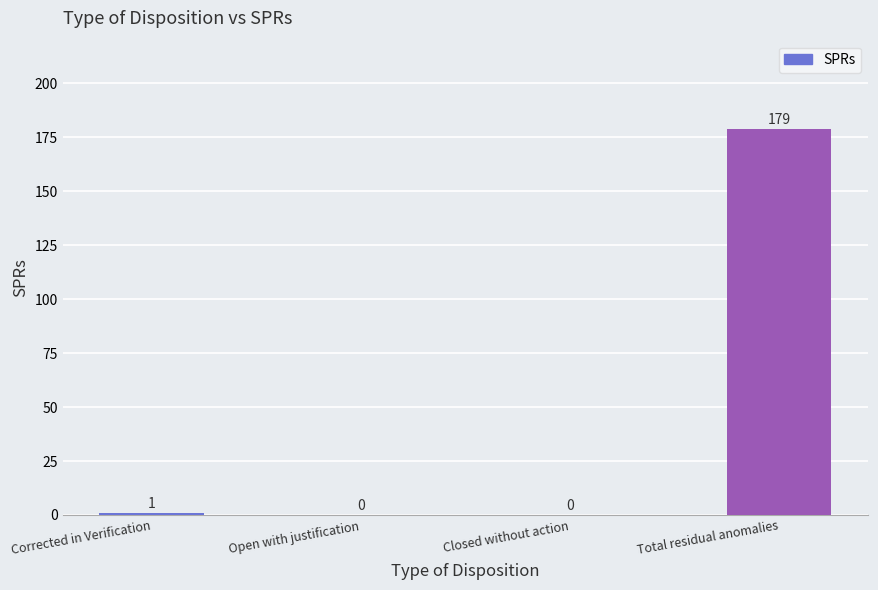

Reading left to right, list all the values displayed in this chart.

Corrected in Verification=1	Open with justification=0	Closed without action=0	Total residual anomalies=179